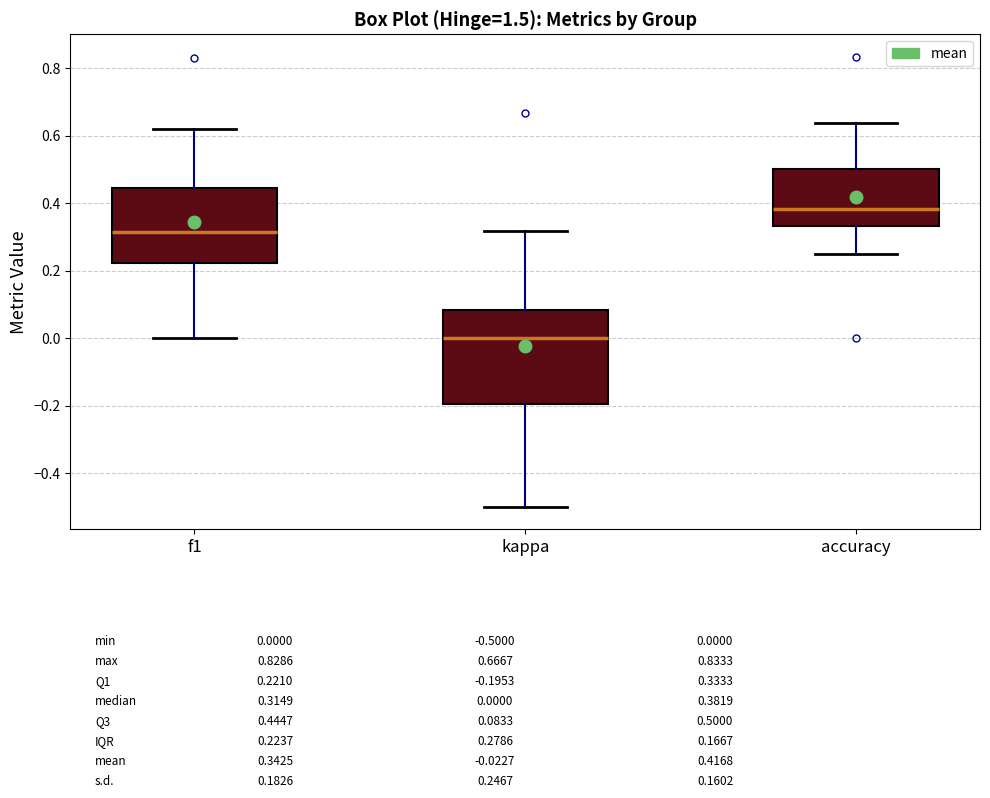

Where does the lower whisker of the box for f1 end on the y-axis? The values are not printed on the chart, so give them approximately, as read against the axis.

0.00